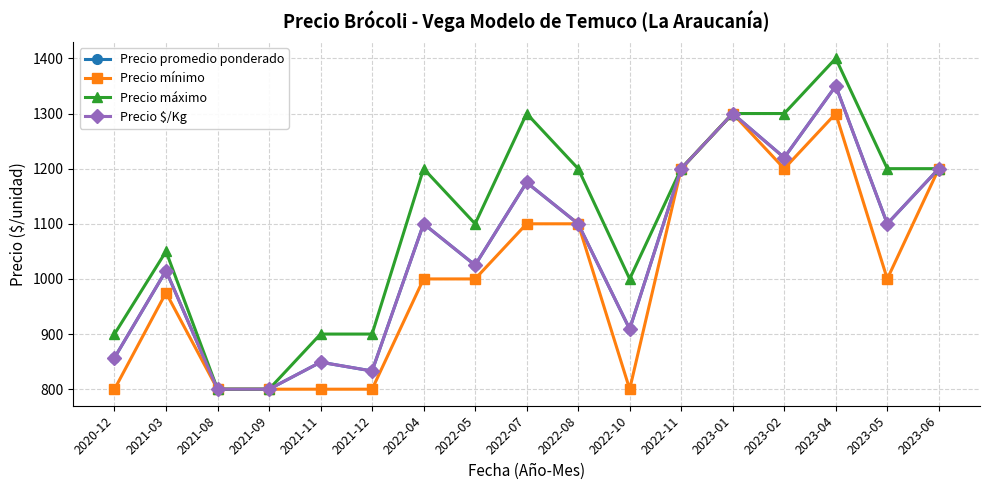

Does the chart have visible grid lines?

Yes